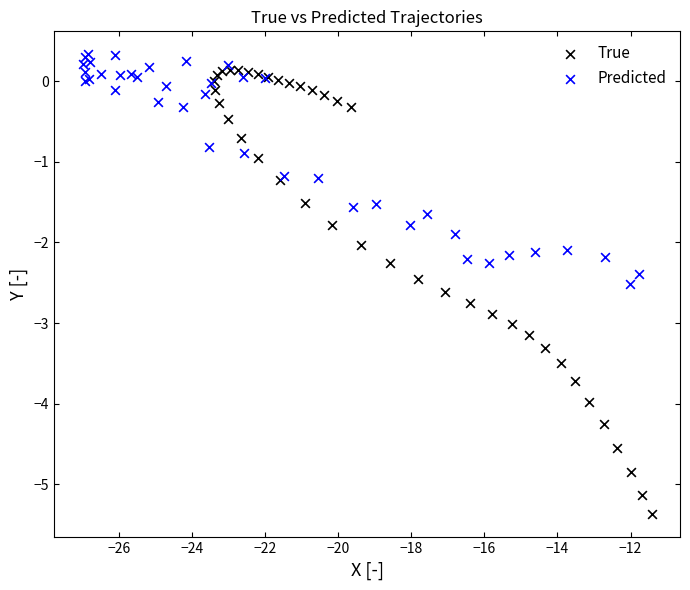

Which series has the widest spread of Y values?

True